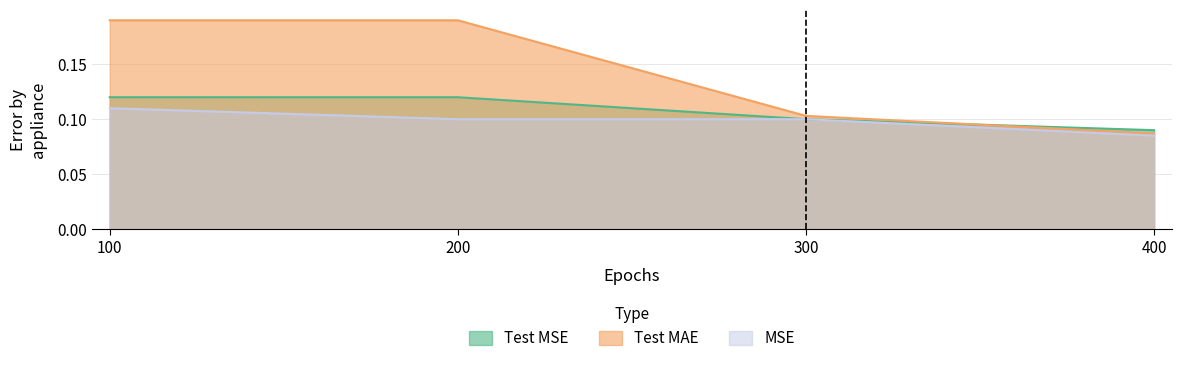

What is the smallest value displayed?

0.1